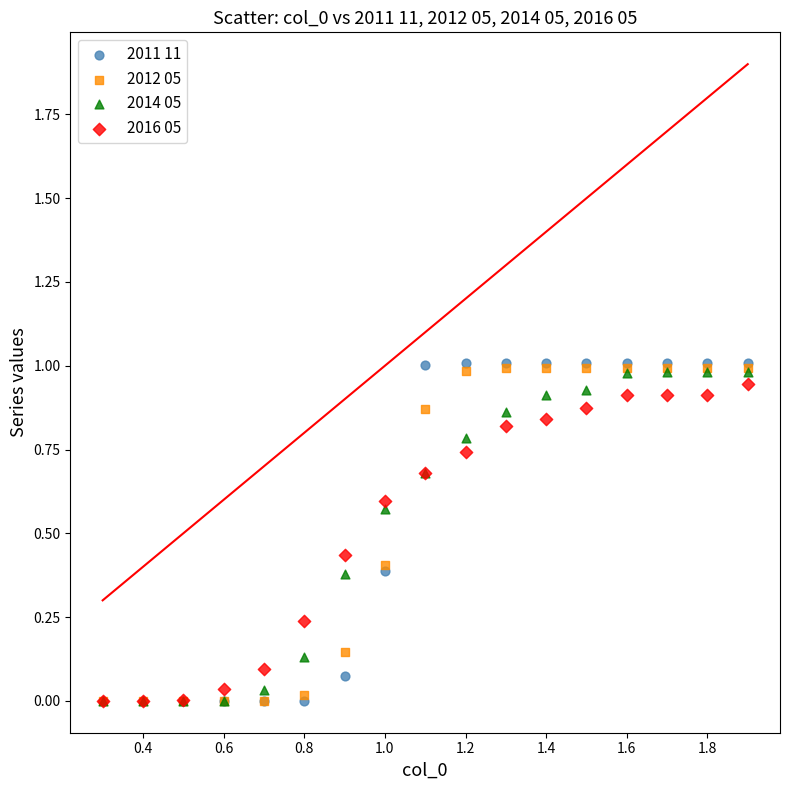

What are all the series names shown in the legend?

2011 11, 2012 05, 2014 05, 2016 05